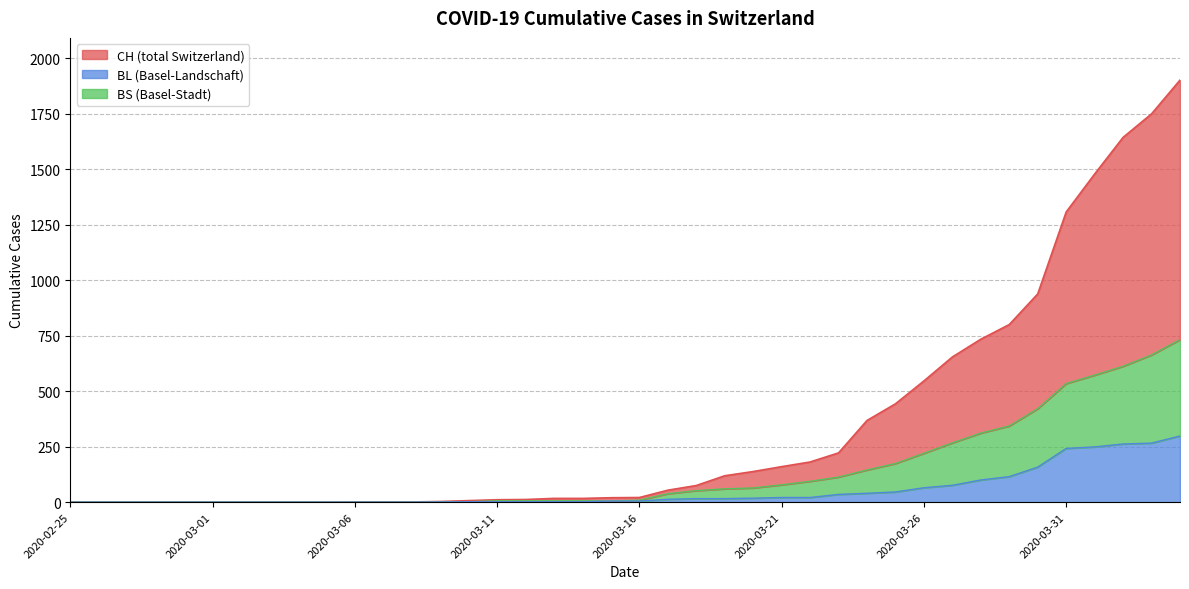

What is the average value of the BS series?

138